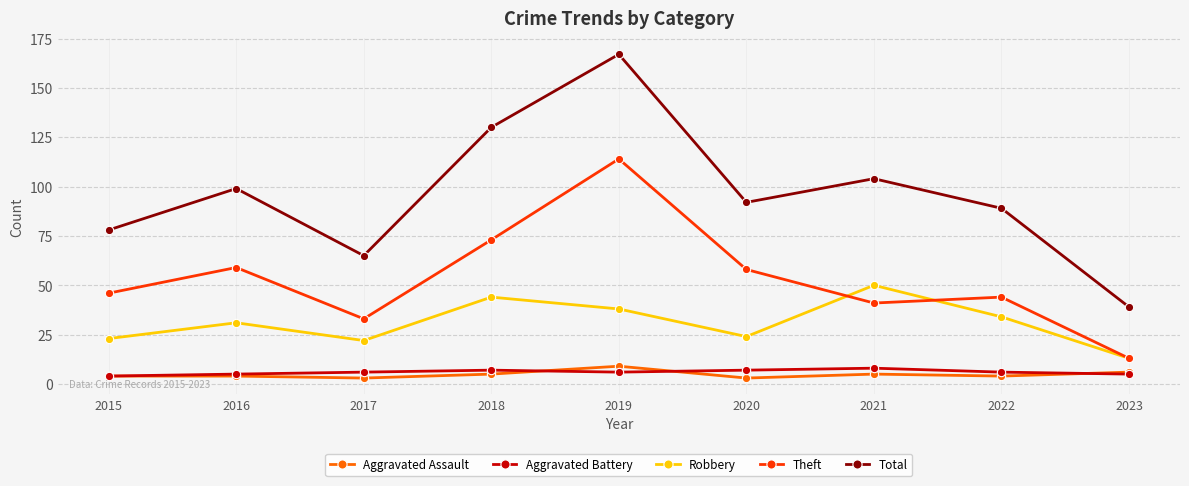

How many interior local valleys does the Theft series have?

2